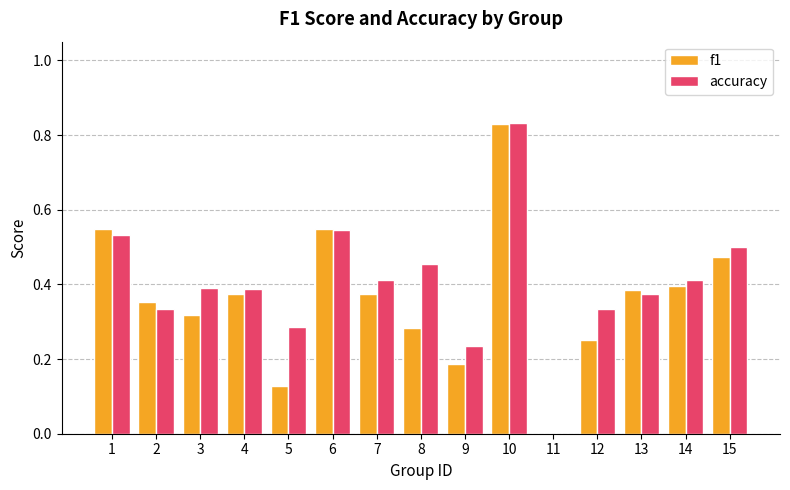

How many values in the accuracy series exceed 0?

14